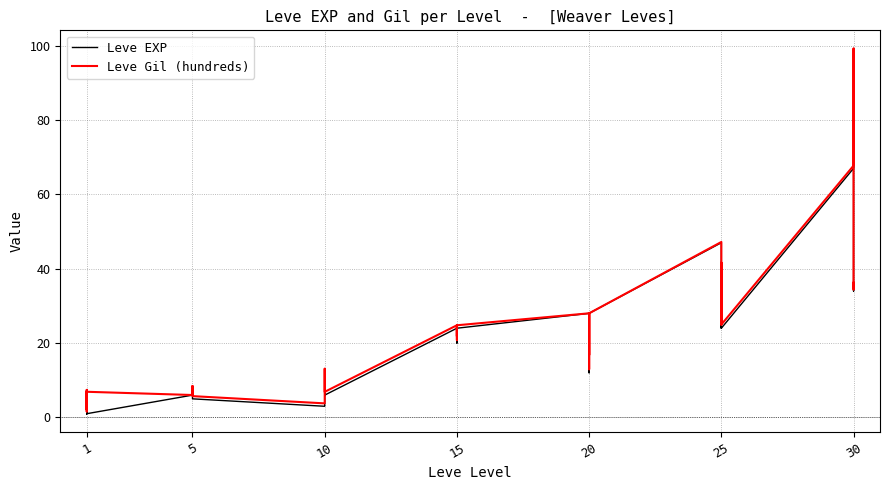

True or false: Leve EXP has more than 2 interior local peaks.

True